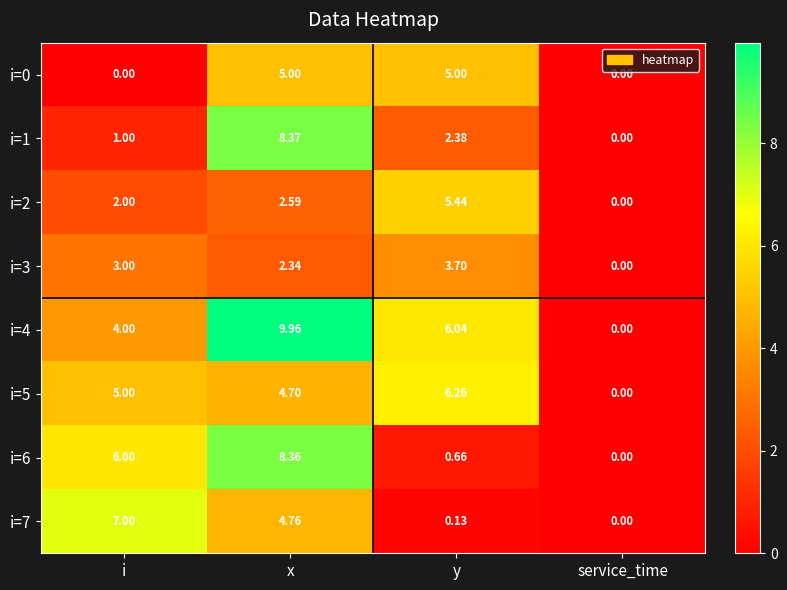

Is the value of i=7 at i greater than the value of i=1 at service_time?

Yes